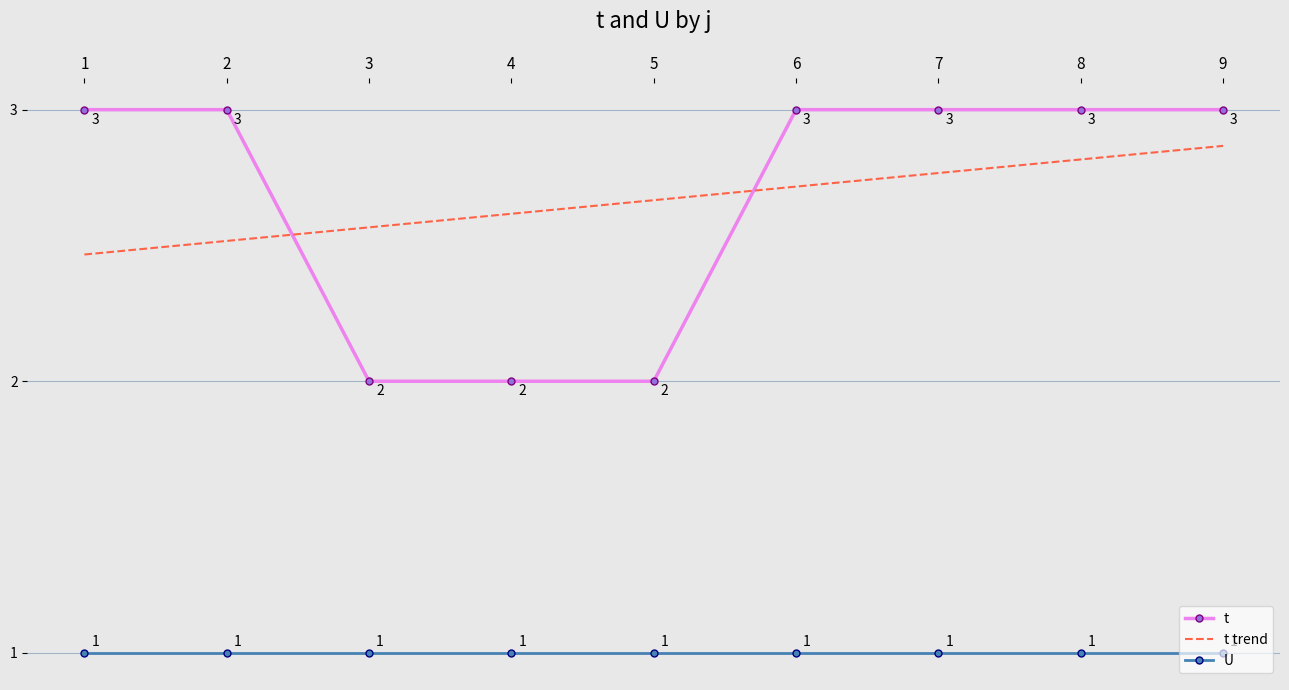

What is the maximum value shown in the chart?

3